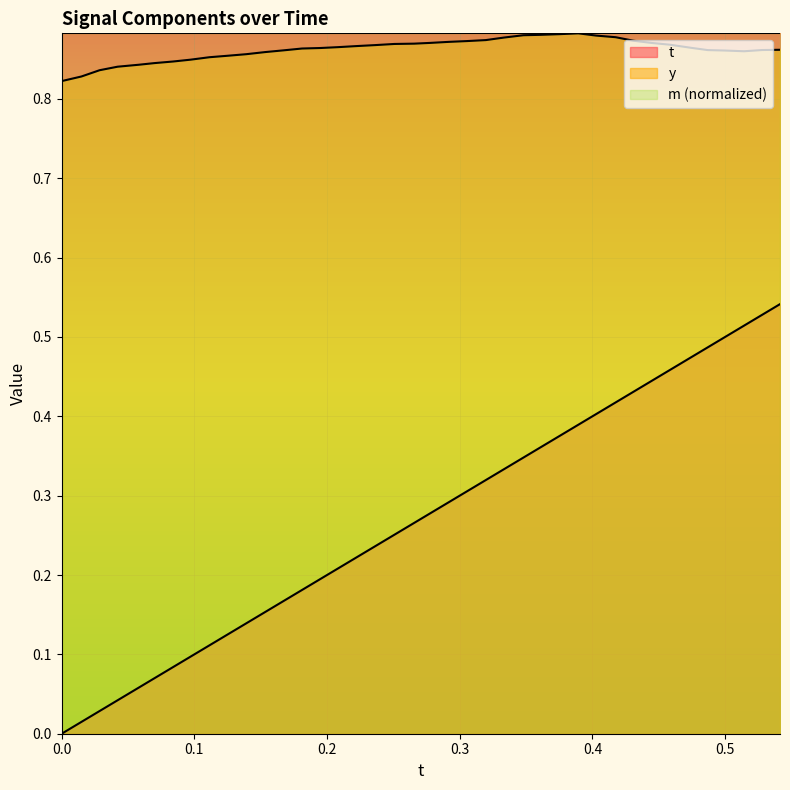

How many lines are shown in the chart?

3